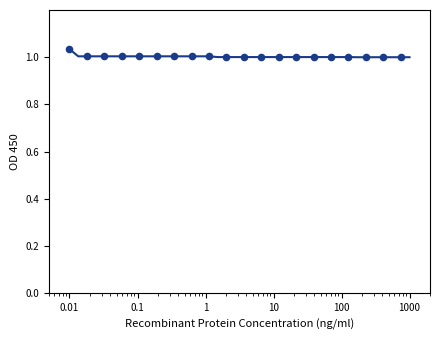

Is this an area chart (filled region under the line)?

No